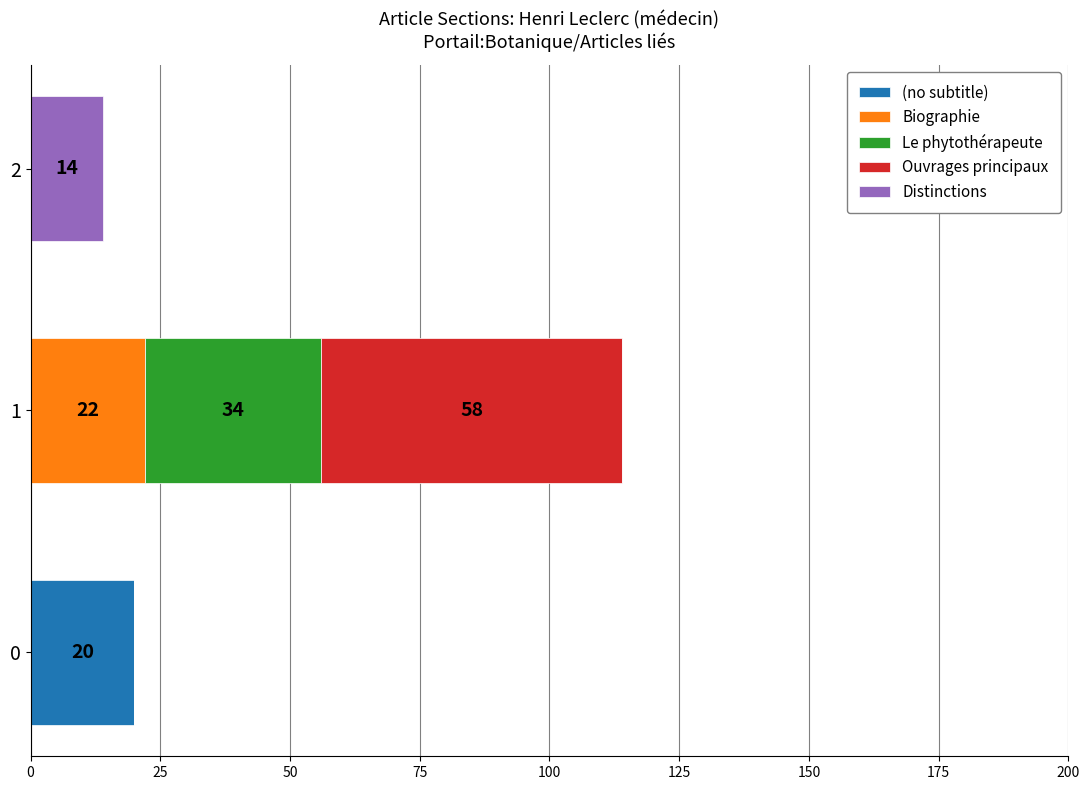

Reading left to right, extract all data points from this chart.

(no subtitle): 20	0	0
Biographie: 0	22	0
Le phytothérapeute: 0	34	0
Ouvrages principaux: 0	58	0
Distinctions: 0	0	14